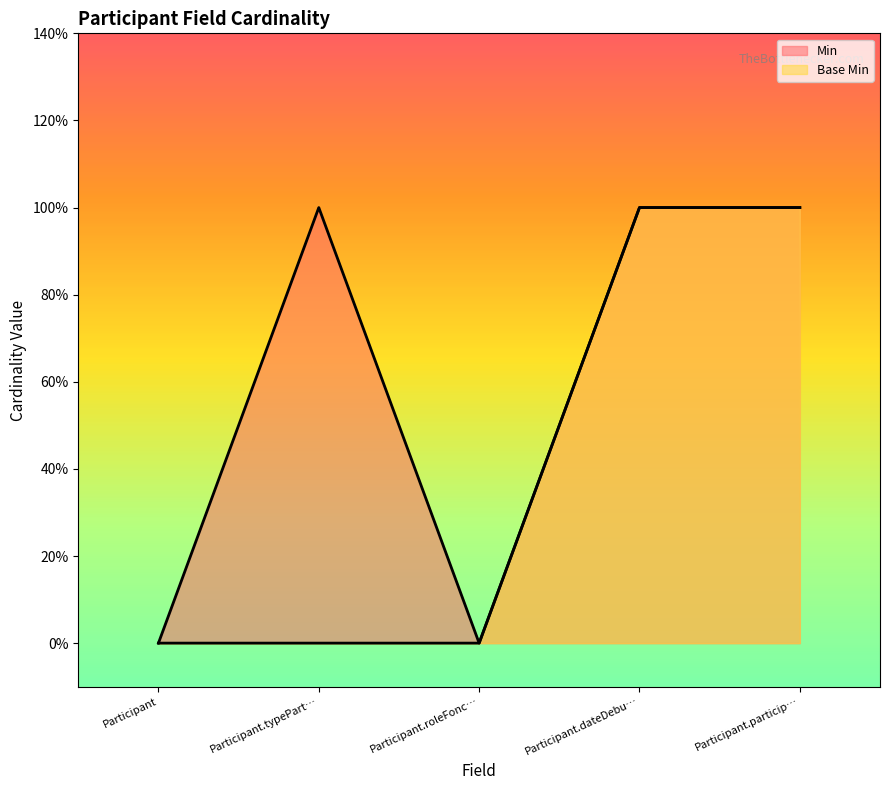

True or false: Base Min and Min intersect in this chart.

False